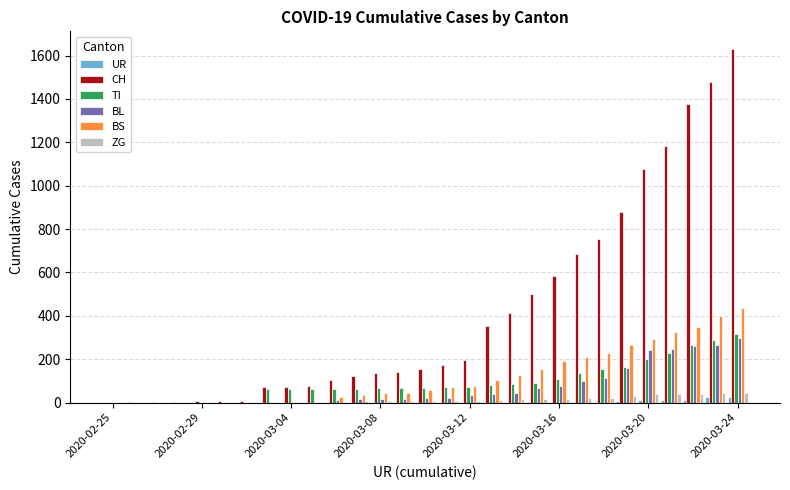

What is the sum of all BL values?

2057